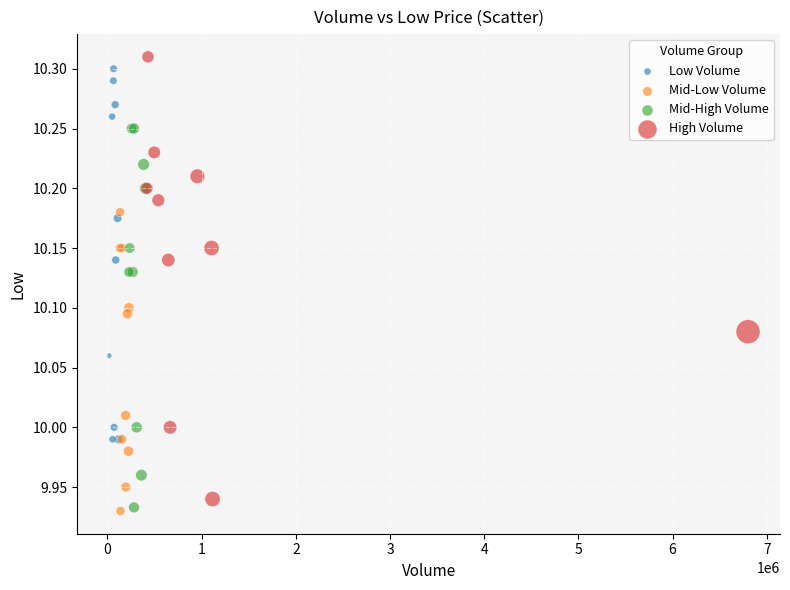

Which series has the largest Y range (max minus min)?

High Volume